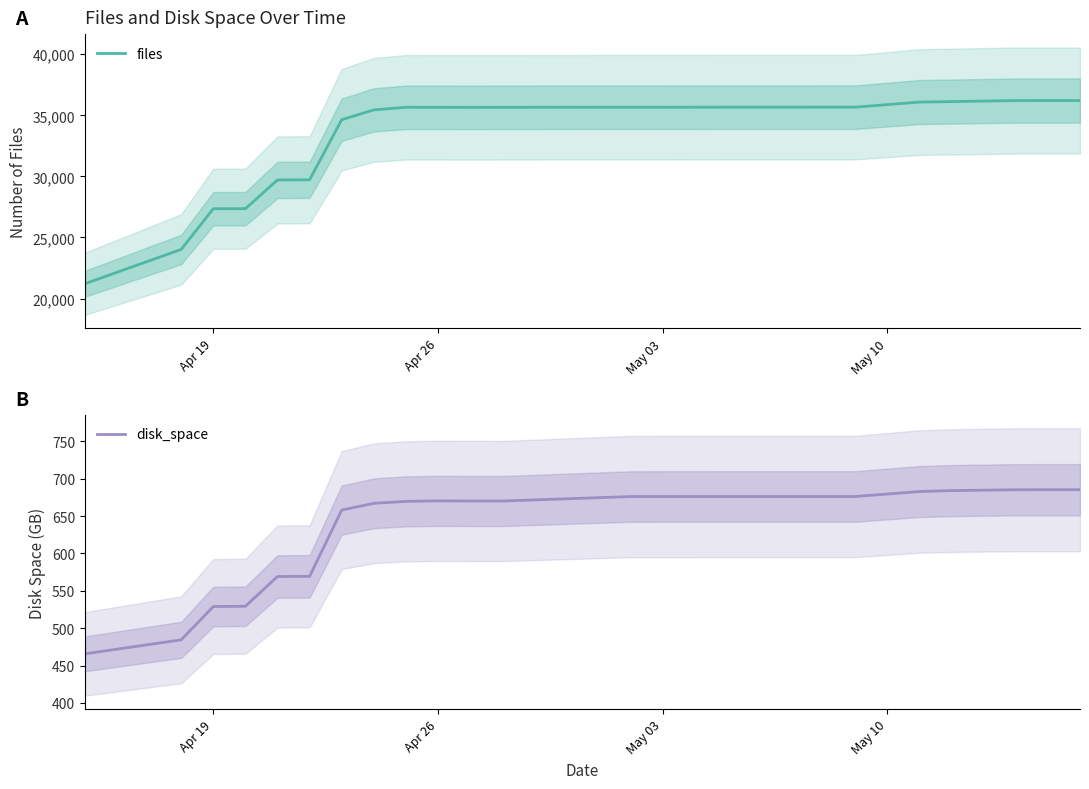

What is the difference between the maximum and minimum values in the files series?

14994